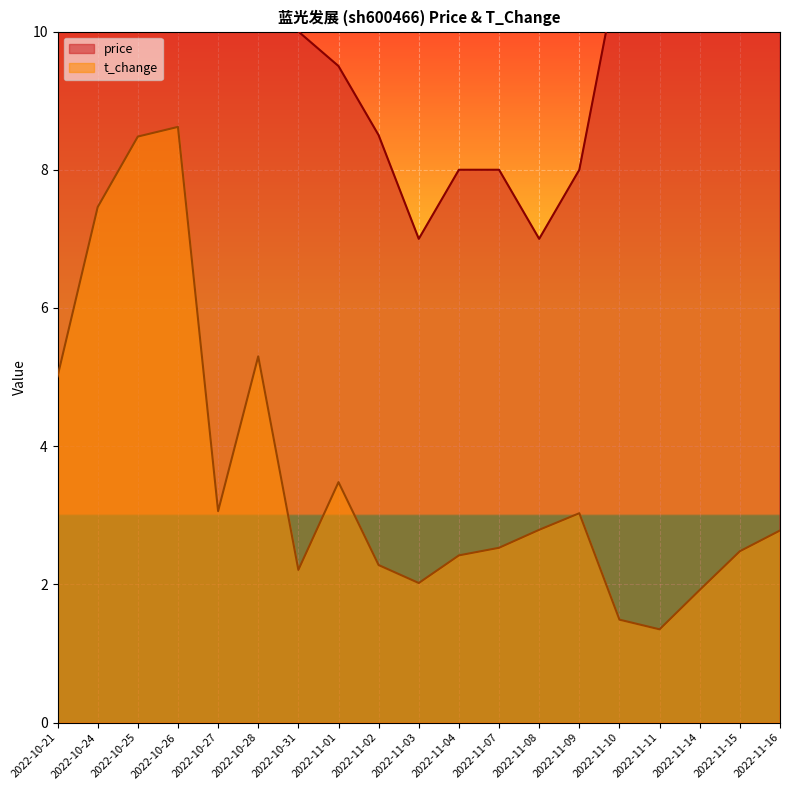

What is the minimum value shown in the chart?

1.4